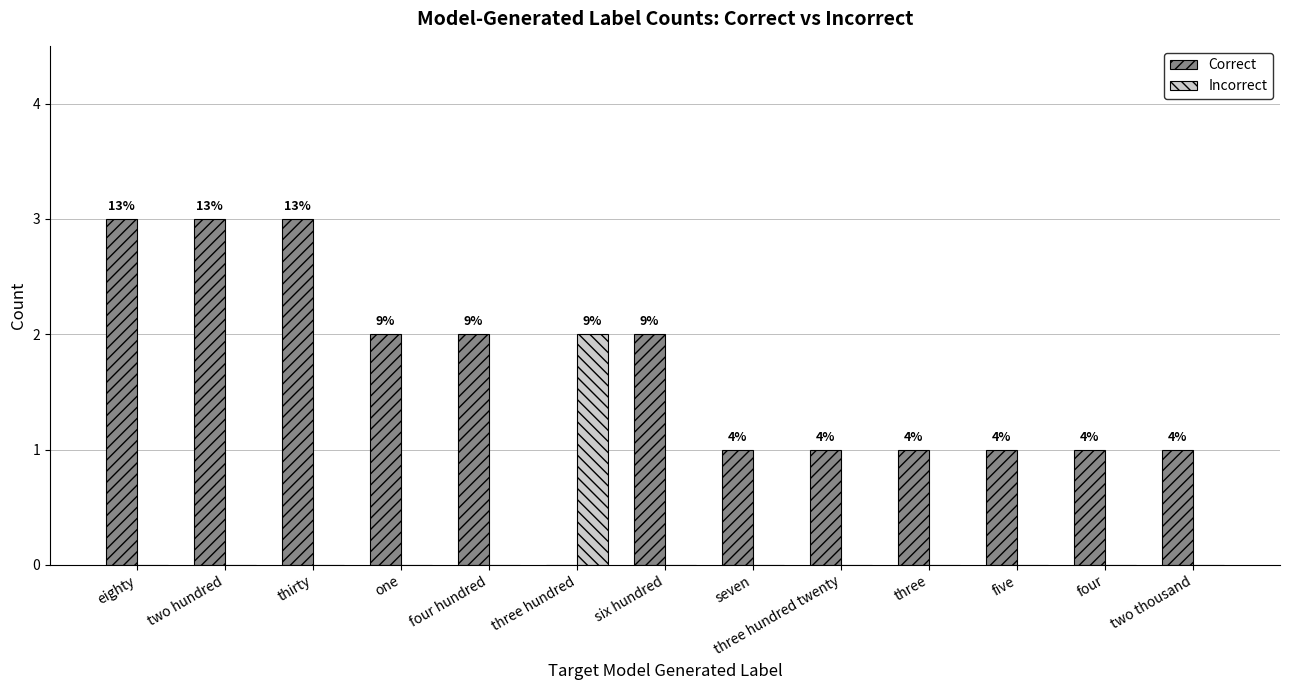

At eighty, list the series in order from largest to smallest.

Correct, Incorrect